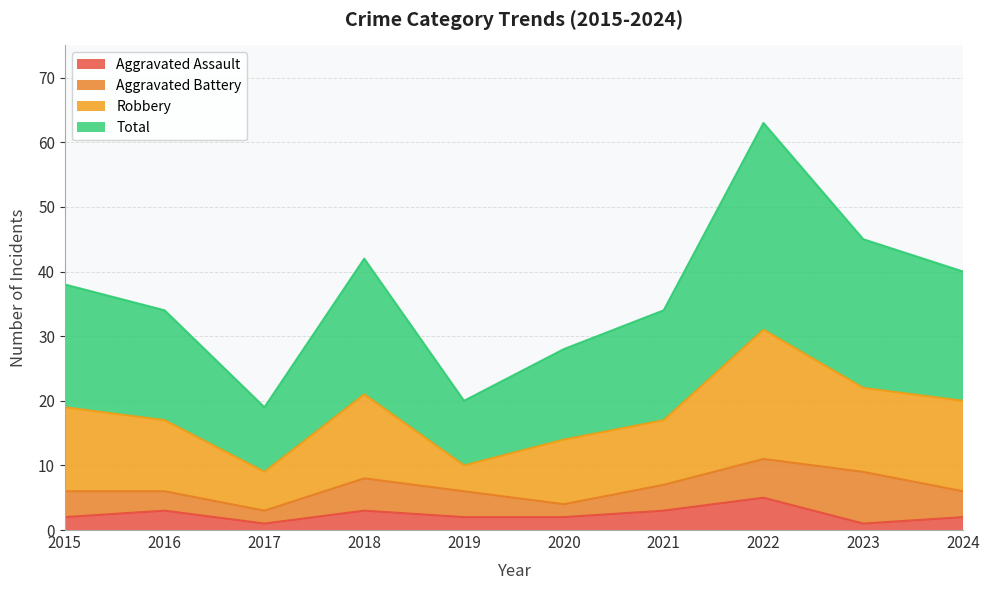

Which category has the highest value in the Aggravated Assault series?

2022